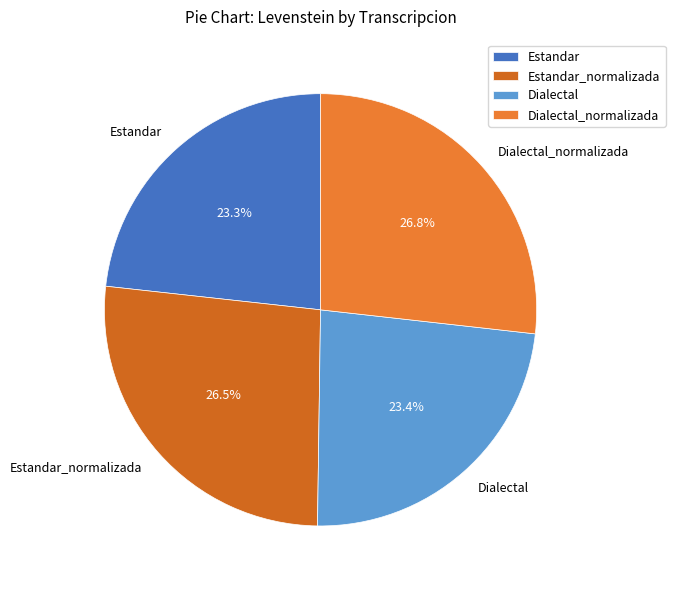

Which has a higher value, Estandar_normalizada or Dialectal?

Estandar_normalizada